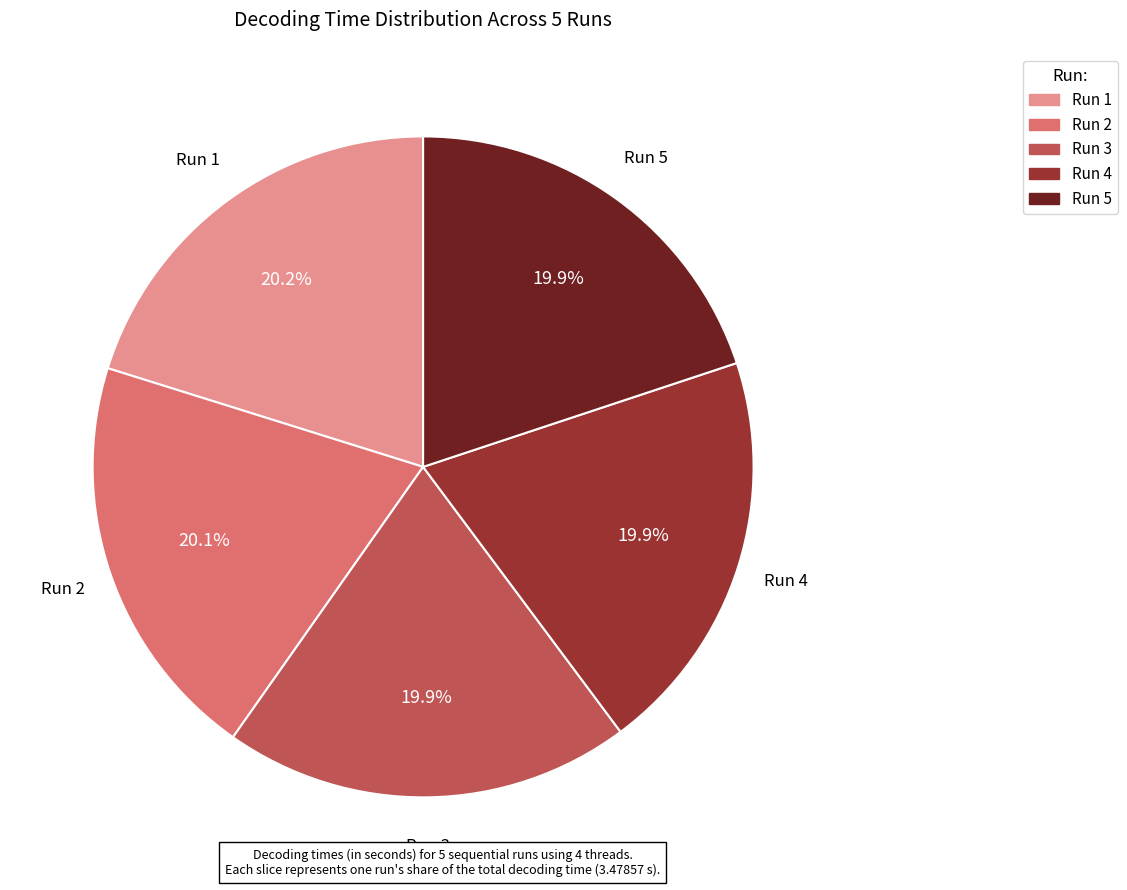

Is there any slice that represents more than half of the pie?

No